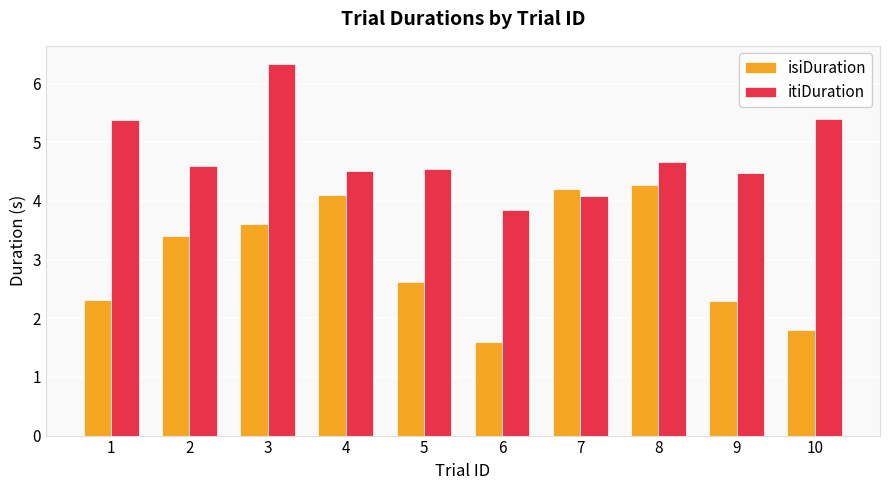

Where does the itiDuration series first go above 4?

1